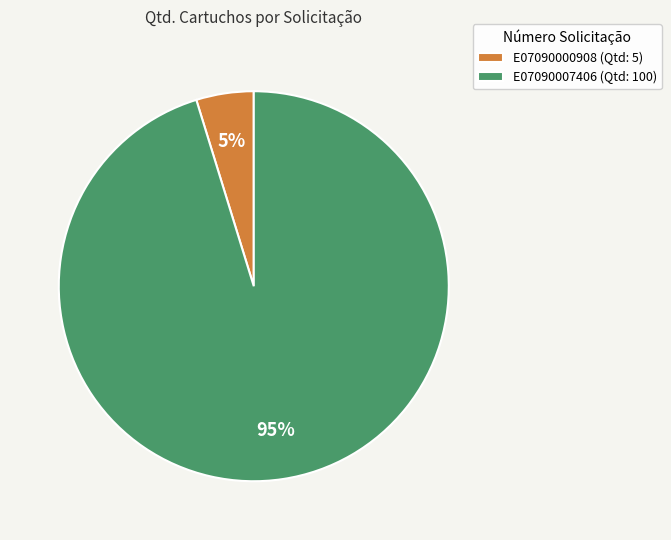

What is the largest slice in the pie chart?

E07090007406